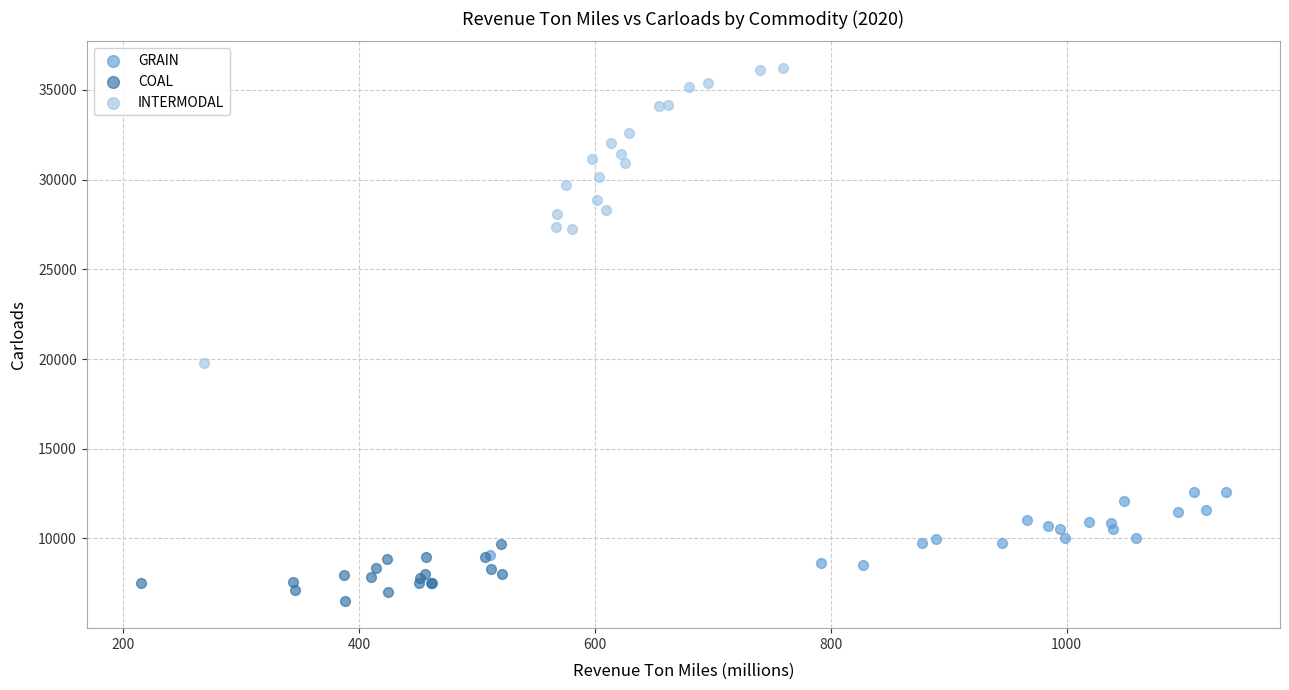

Which series reaches the maximum Y coordinate?

INTERMODAL